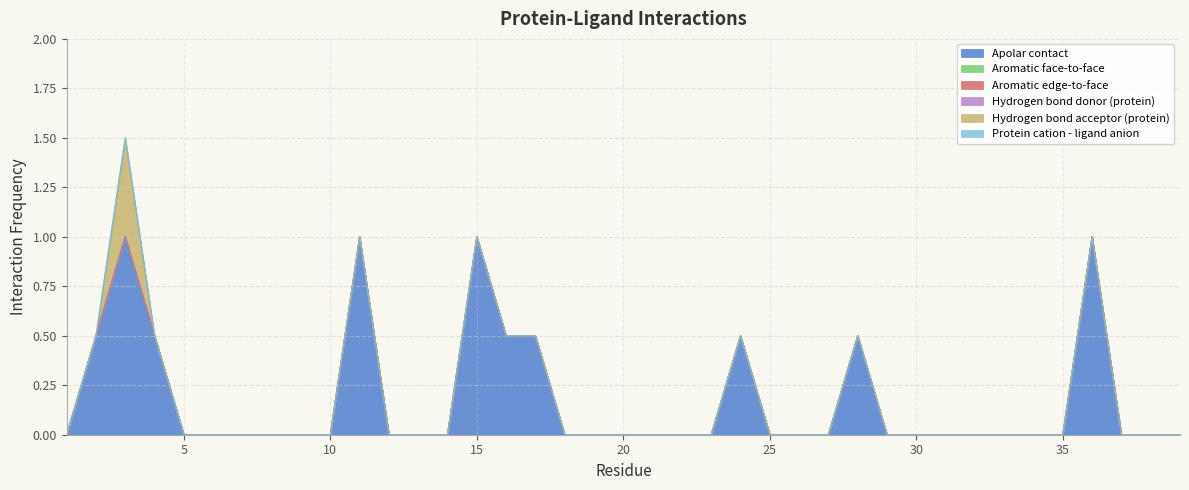

Where is Hydrogen bond acceptor (protein) nearest to the value 0?

1